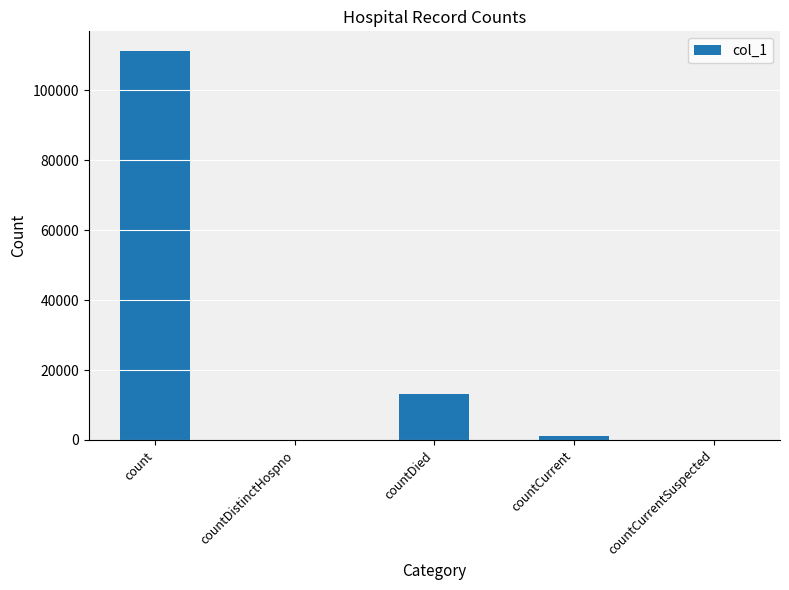

Between countCurrentSuspected and countDied, which is larger?

countDied